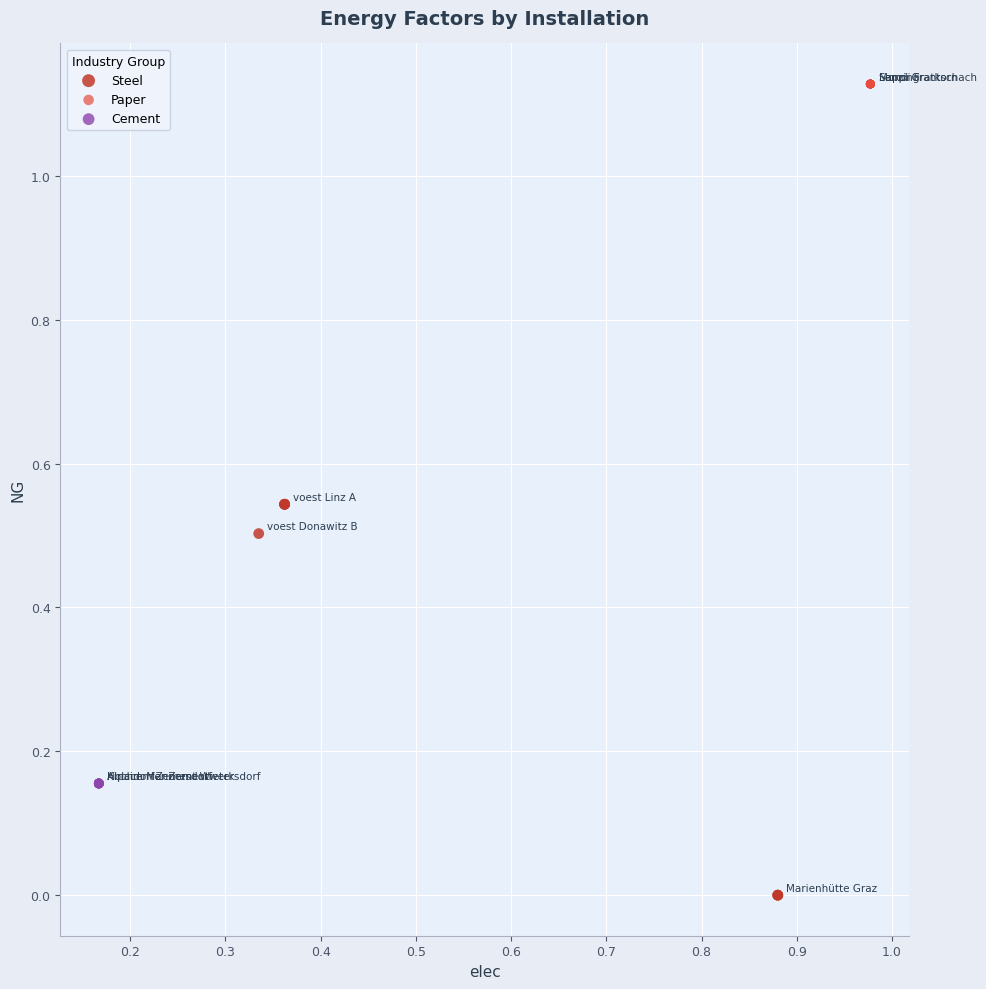

Which series reaches the minimum Y coordinate?

Steel